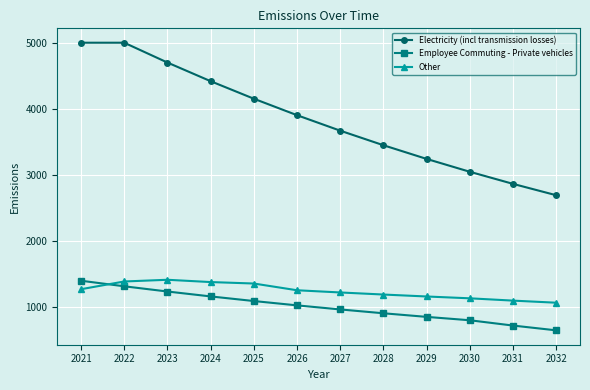

How many lines are shown in the chart?

3